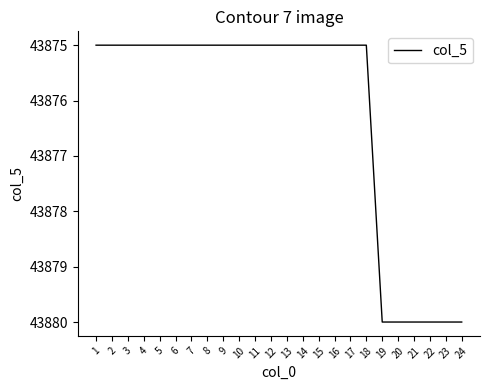

Reading left to right, transcribe all the data shown in this chart.

1=43875	2=43875	3=43875	4=43875	5=43875	6=43875	7=43875	8=43875	9=43875	10=43875	11=43875	12=43875	13=43875	14=43875	15=43875	16=43875	17=43875	18=43875	19=43880	20=43880	21=43880	22=43880	23=43880	24=43880